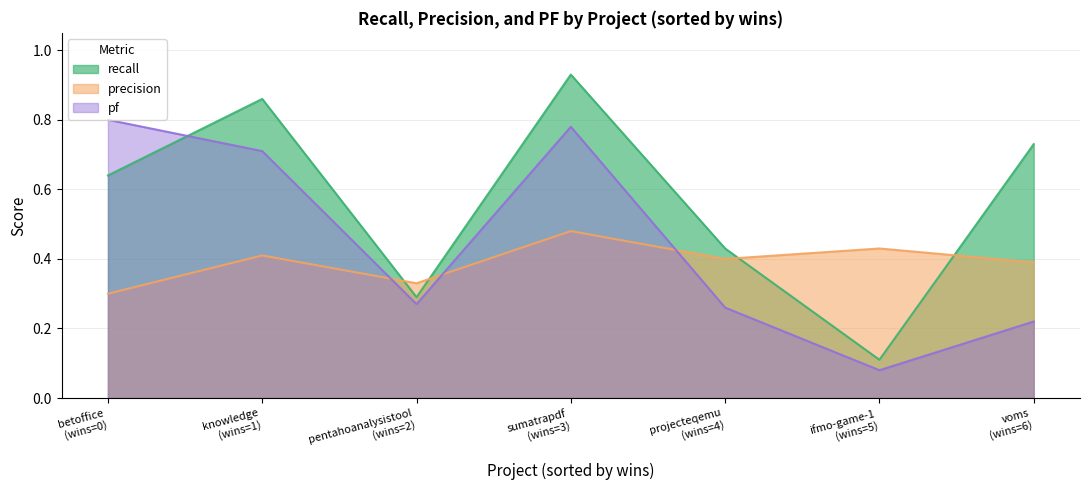

What is the difference between the highest and lowest values at 6?

0.5